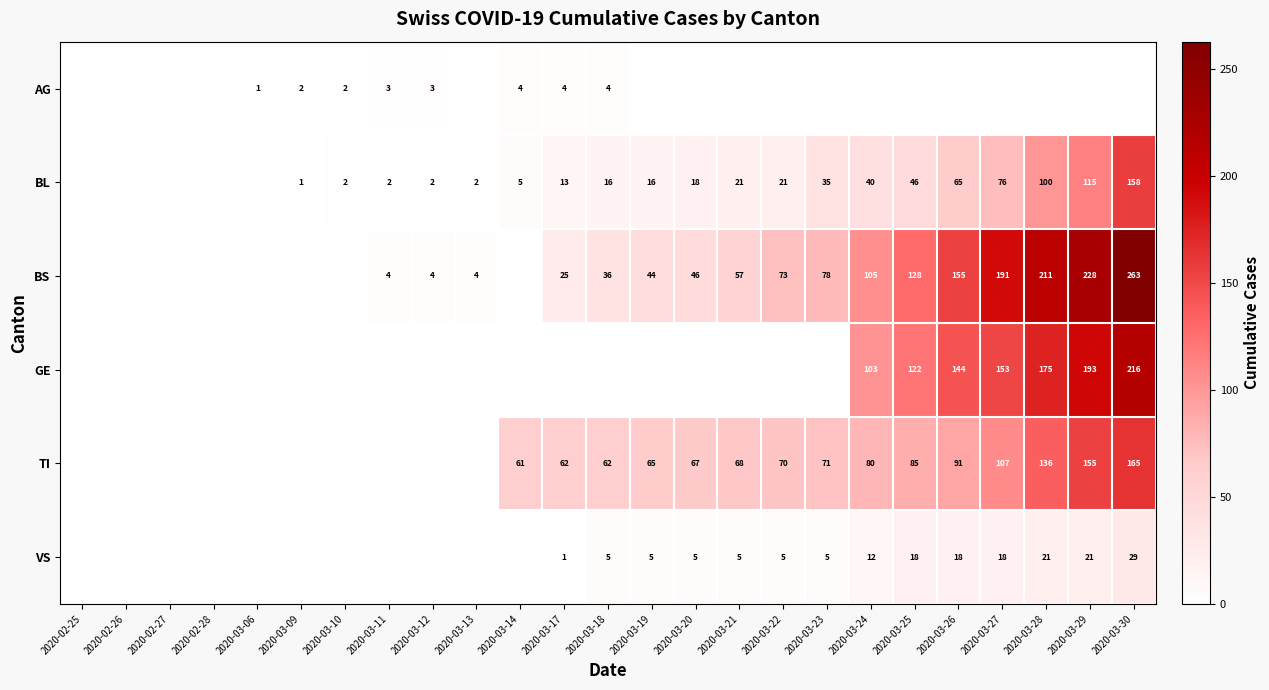

Is it true that TI equals 72 at 2020-03-27?

False